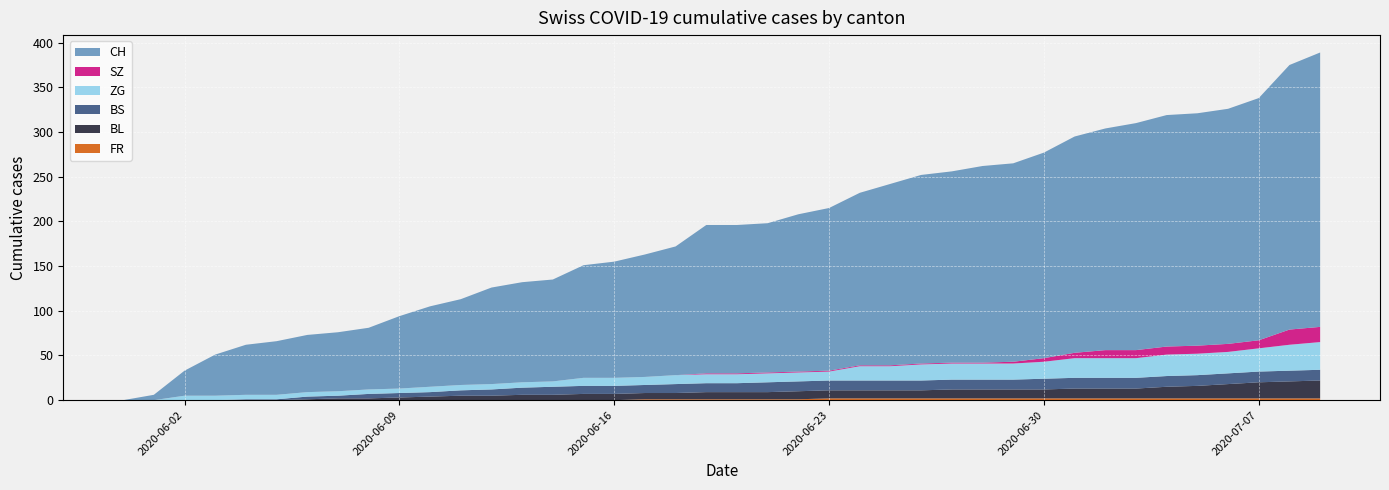

Reading left to right, what are all the values shown in this chart?

FR: 2020-05-31=0	2020-06-01=0	2020-06-02=0	2020-06-03=0	2020-06-04=0	2020-06-05=0	2020-06-06=0	2020-06-07=0	2020-06-08=0	2020-06-09=0	2020-06-10=0	2020-06-11=0	2020-06-12=0	2020-06-13=0	2020-06-14=0	2020-06-15=0	2020-06-16=0	2020-06-17=1	2020-06-18=1	2020-06-19=1	2020-06-20=1	2020-06-21=1	2020-06-22=1	2020-06-23=2	2020-06-24=2	2020-06-25=2	2020-06-26=2	2020-06-27=2	2020-06-28=2	2020-06-29=2	2020-06-30=2	2020-07-01=2	2020-07-02=2	2020-07-03=2	2020-07-04=2	2020-07-05=2	2020-07-06=2	2020-07-07=2	2020-07-08=2	2020-07-09=2
BL: 2020-05-31=0	2020-06-01=0	2020-06-02=0	2020-06-03=0	2020-06-04=0	2020-06-05=0	2020-06-06=1	2020-06-07=2	2020-06-08=2	2020-06-09=3	2020-06-10=4	2020-06-11=5	2020-06-12=5	2020-06-13=6	2020-06-14=6	2020-06-15=7	2020-06-16=7	2020-06-17=7	2020-06-18=7	2020-06-19=8	2020-06-20=8	2020-06-21=8	2020-06-22=9	2020-06-23=9	2020-06-24=9	2020-06-25=9	2020-06-26=9	2020-06-27=10	2020-06-28=10	2020-06-29=10	2020-06-30=10	2020-07-01=11	2020-07-02=11	2020-07-03=11	2020-07-04=13	2020-07-05=14	2020-07-06=16	2020-07-07=18	2020-07-08=19	2020-07-09=20
BS: 2020-05-31=0	2020-06-01=0	2020-06-02=0	2020-06-03=0	2020-06-04=1	2020-06-05=1	2020-06-06=3	2020-06-07=3	2020-06-08=5	2020-06-09=5	2020-06-10=5	2020-06-11=6	2020-06-12=7	2020-06-13=8	2020-06-14=9	2020-06-15=9	2020-06-16=9	2020-06-17=9	2020-06-18=10	2020-06-19=10	2020-06-20=10	2020-06-21=11	2020-06-22=11	2020-06-23=11	2020-06-24=11	2020-06-25=11	2020-06-26=11	2020-06-27=11	2020-06-28=11	2020-06-29=11	2020-06-30=12	2020-07-01=12	2020-07-02=12	2020-07-03=12	2020-07-04=12	2020-07-05=12	2020-07-06=12	2020-07-07=12	2020-07-08=12	2020-07-09=12
ZG: 2020-05-31=0	2020-06-01=0	2020-06-02=5	2020-06-03=5	2020-06-04=5	2020-06-05=5	2020-06-06=5	2020-06-07=5	2020-06-08=5	2020-06-09=5	2020-06-10=6	2020-06-11=6	2020-06-12=6	2020-06-13=6	2020-06-14=6	2020-06-15=9	2020-06-16=9	2020-06-17=9	2020-06-18=10	2020-06-19=10	2020-06-20=10	2020-06-21=10	2020-06-22=10	2020-06-23=10	2020-06-24=16	2020-06-25=16	2020-06-26=18	2020-06-27=18	2020-06-28=18	2020-06-29=18	2020-06-30=19	2020-07-01=22	2020-07-02=22	2020-07-03=22	2020-07-04=24	2020-07-05=24	2020-07-06=24	2020-07-07=26	2020-07-08=29	2020-07-09=31
SZ: 2020-05-31=0	2020-06-01=0	2020-06-02=0	2020-06-03=0	2020-06-04=0	2020-06-05=0	2020-06-06=0	2020-06-07=0	2020-06-08=0	2020-06-09=0	2020-06-10=0	2020-06-11=0	2020-06-12=0	2020-06-13=0	2020-06-14=0	2020-06-15=0	2020-06-16=0	2020-06-17=0	2020-06-18=0	2020-06-19=1	2020-06-20=1	2020-06-21=1	2020-06-22=1	2020-06-23=1	2020-06-24=1	2020-06-25=1	2020-06-26=1	2020-06-27=1	2020-06-28=1	2020-06-29=2	2020-06-30=4	2020-07-01=6	2020-07-02=9	2020-07-03=9	2020-07-04=9	2020-07-05=9	2020-07-06=9	2020-07-07=9	2020-07-08=17	2020-07-09=17
CH: 2020-05-31=0	2020-06-01=6	2020-06-02=28	2020-06-03=46	2020-06-04=56	2020-06-05=60	2020-06-06=64	2020-06-07=66	2020-06-08=69	2020-06-09=81	2020-06-10=90	2020-06-11=96	2020-06-12=108	2020-06-13=112	2020-06-14=114	2020-06-15=126	2020-06-16=130	2020-06-17=137	2020-06-18=144	2020-06-19=166	2020-06-20=166	2020-06-21=167	2020-06-22=176	2020-06-23=182	2020-06-24=193	2020-06-25=203	2020-06-26=211	2020-06-27=214	2020-06-28=220	2020-06-29=222	2020-06-30=230	2020-07-01=242	2020-07-02=248	2020-07-03=254	2020-07-04=259	2020-07-05=260	2020-07-06=263	2020-07-07=271	2020-07-08=296	2020-07-09=307